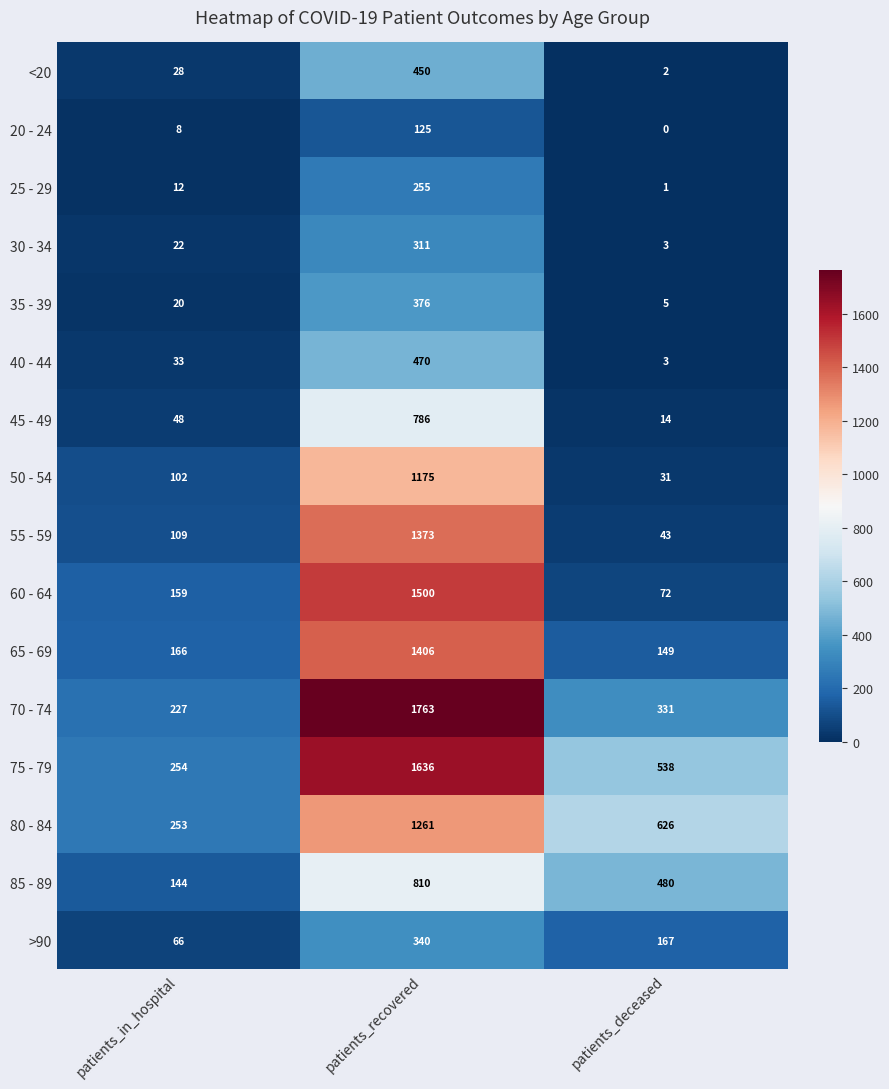

What is the total value across all series at patients_in_hospital?

1651